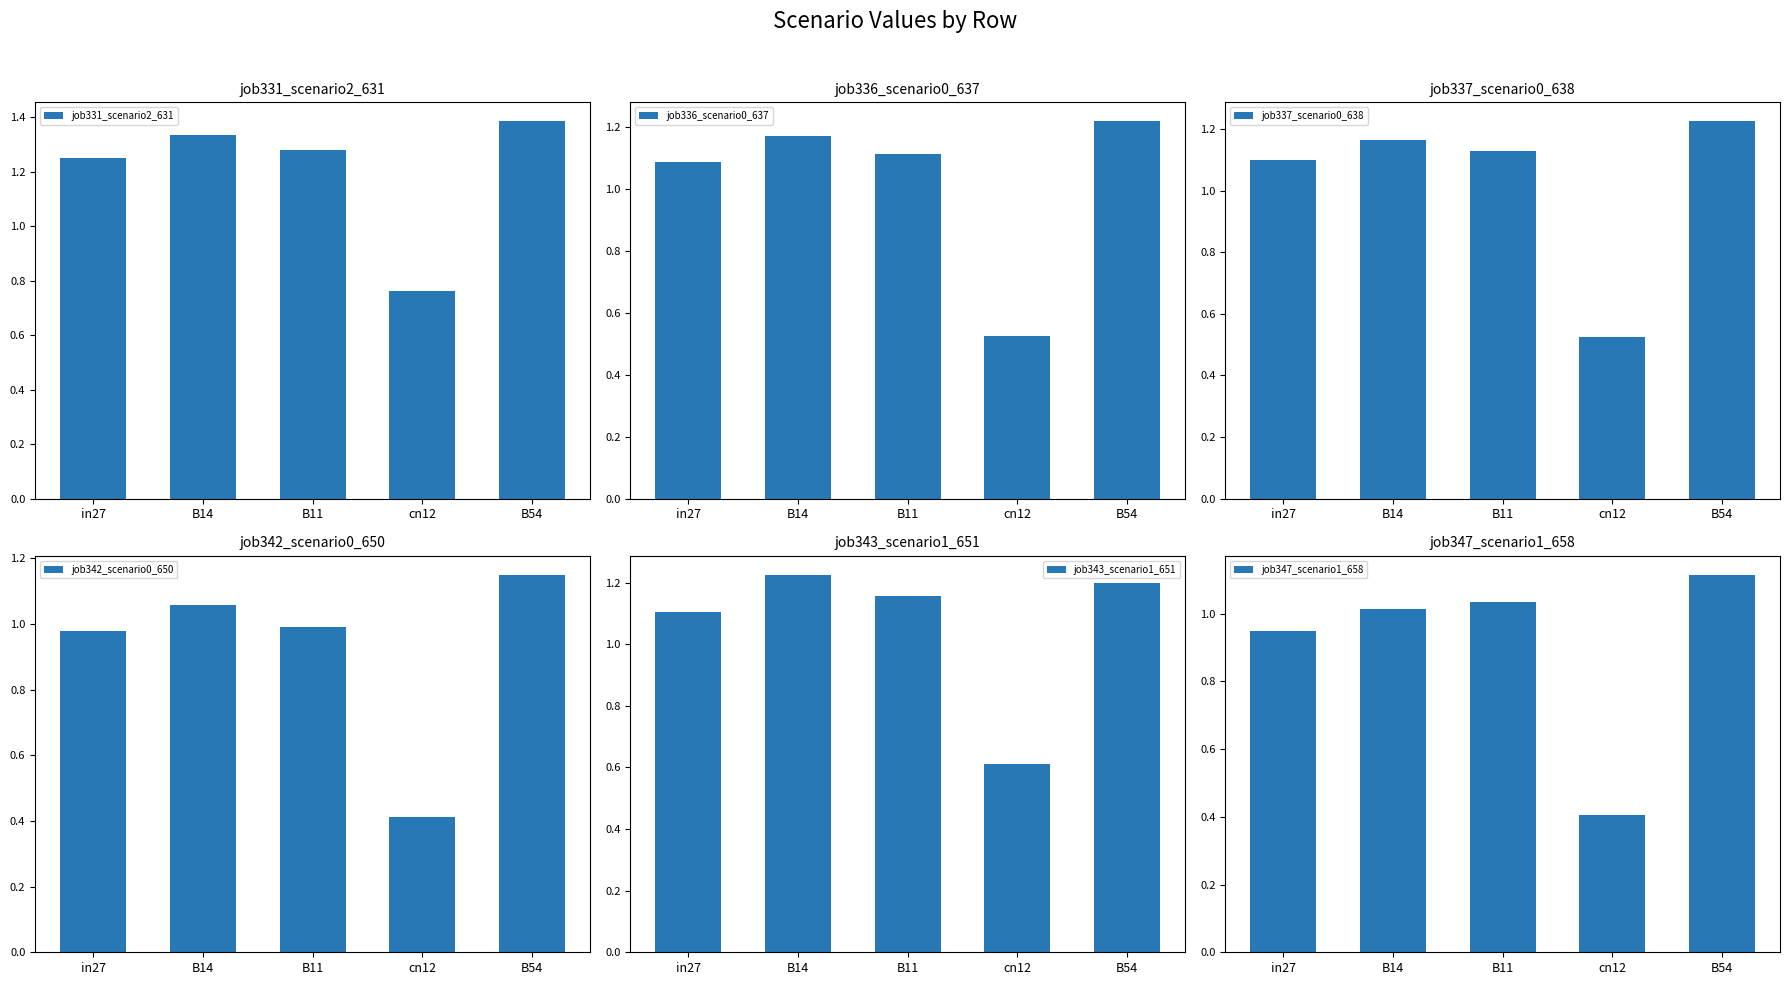

What is the maximum value for job342_scenario0_650?

1.2